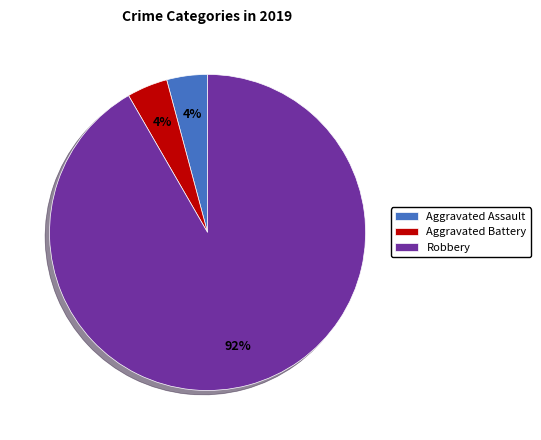

To the nearest percent, what is the difference between the Robbery and Aggravated Battery slice percentages?

88%